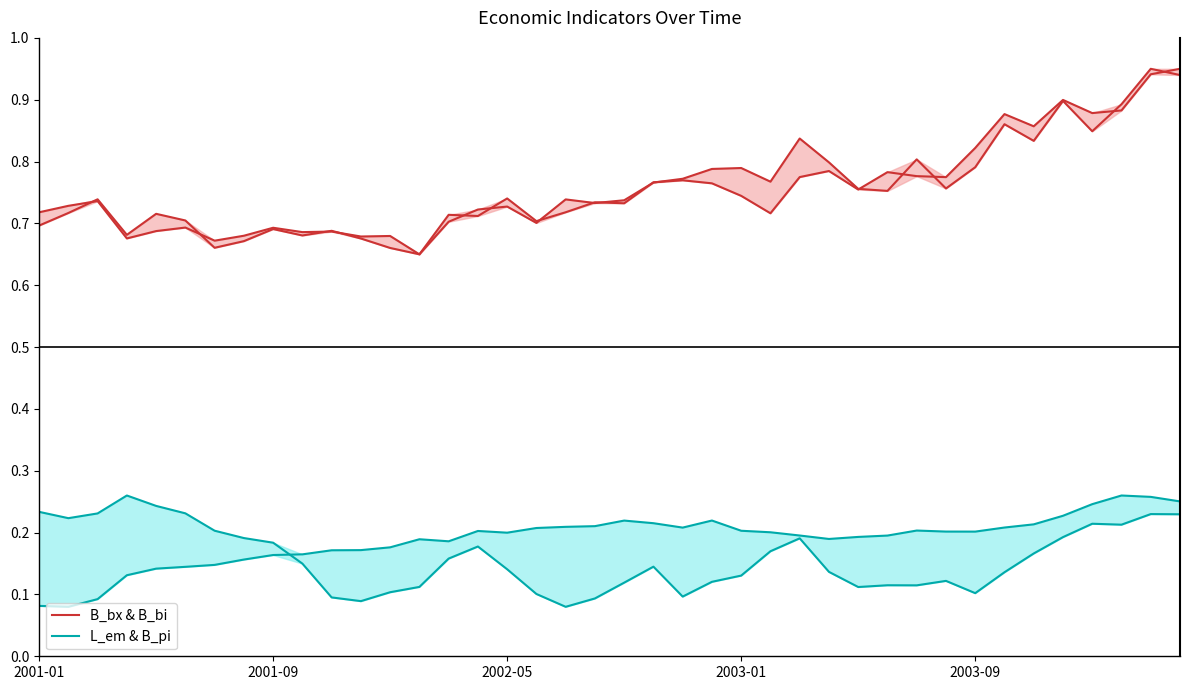

What is the minimum value for L_em & B_pi?

0.1